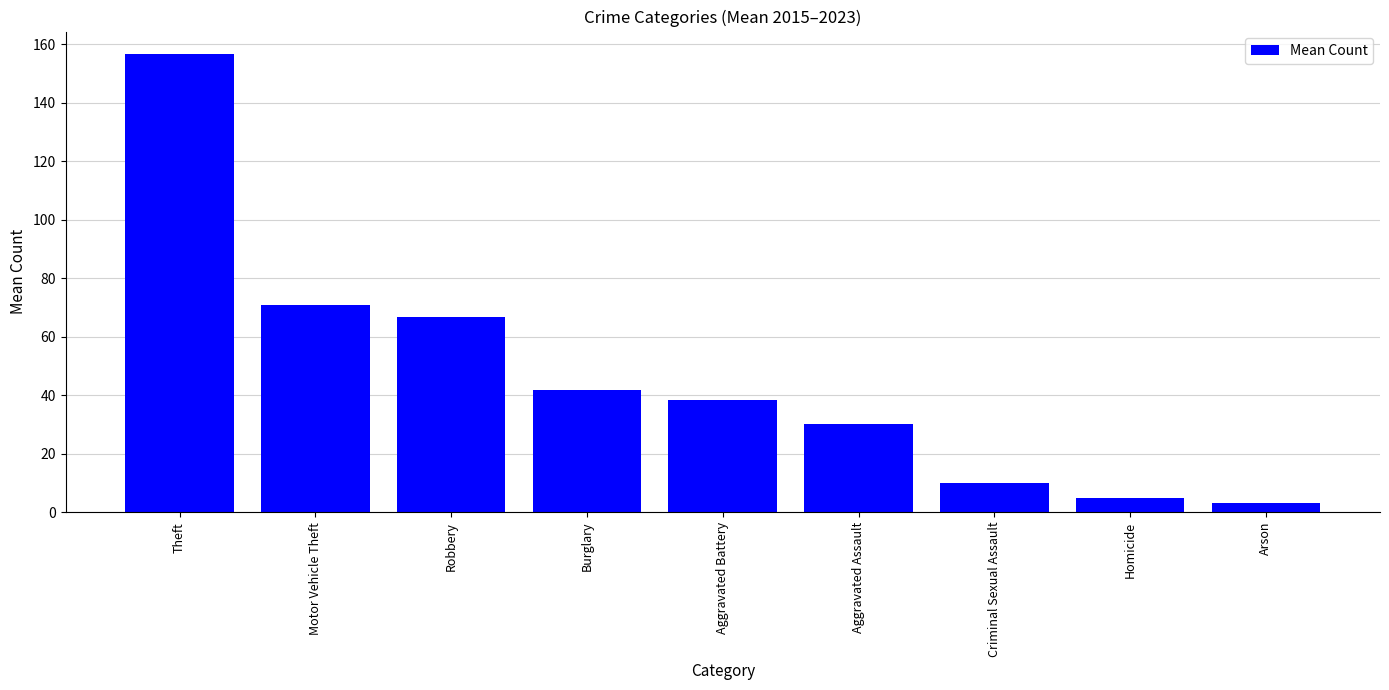

The value at Theft is 74.0. True or false?

False